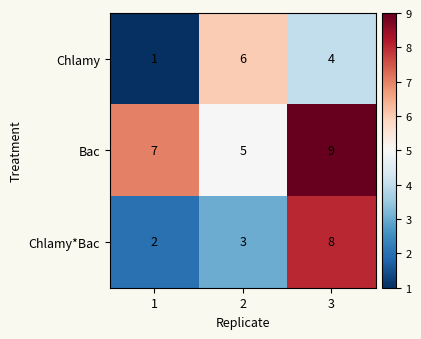

Where is Chlamy nearest to the value 3?

3